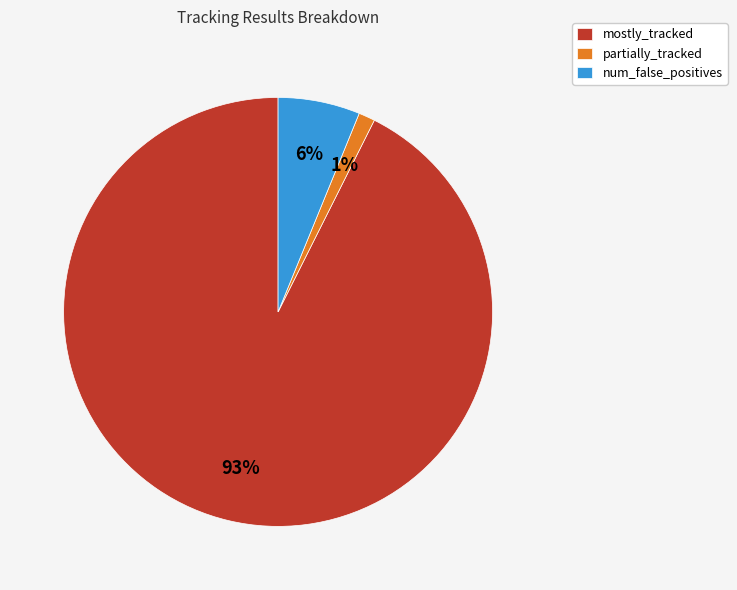

Is there a majority slice in this chart?

Yes